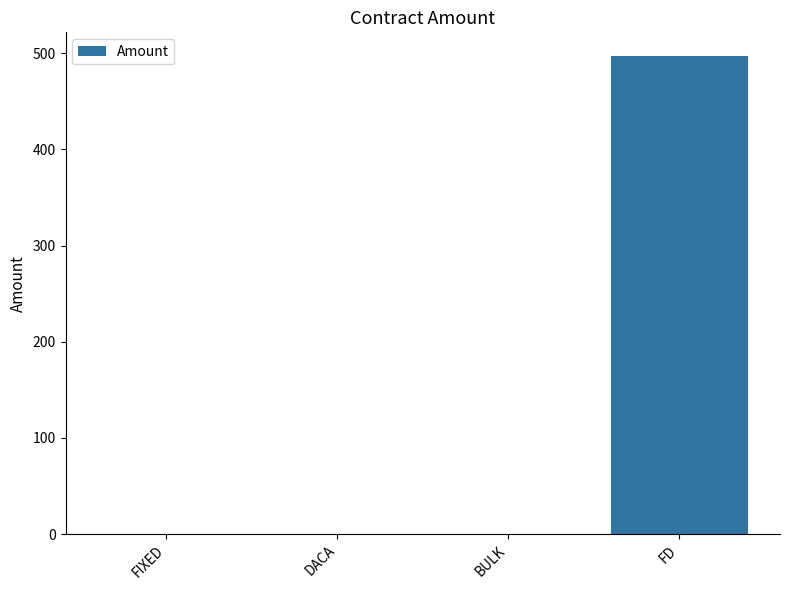

What is the sum of all values?

497.0